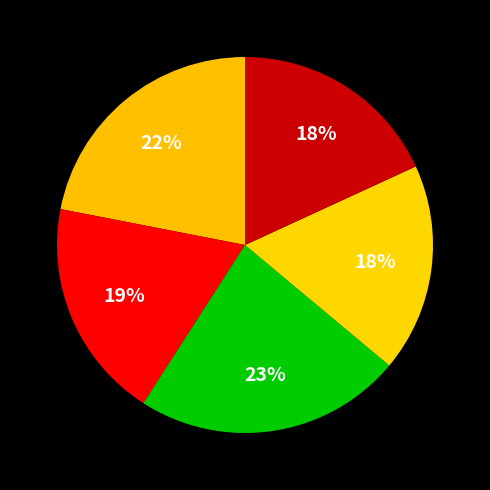

How many slices are in this pie chart?

5